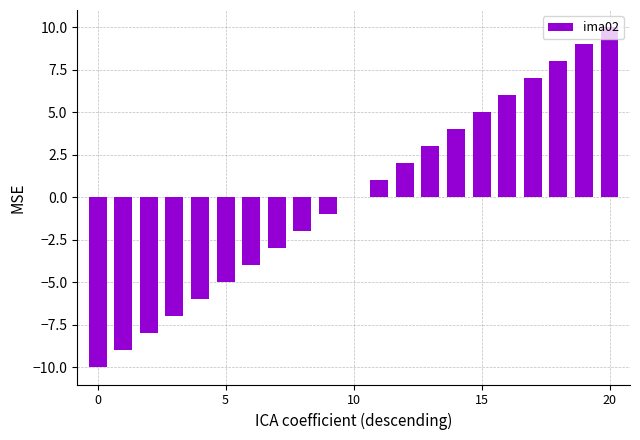

What is the maximum value shown in the chart?

10